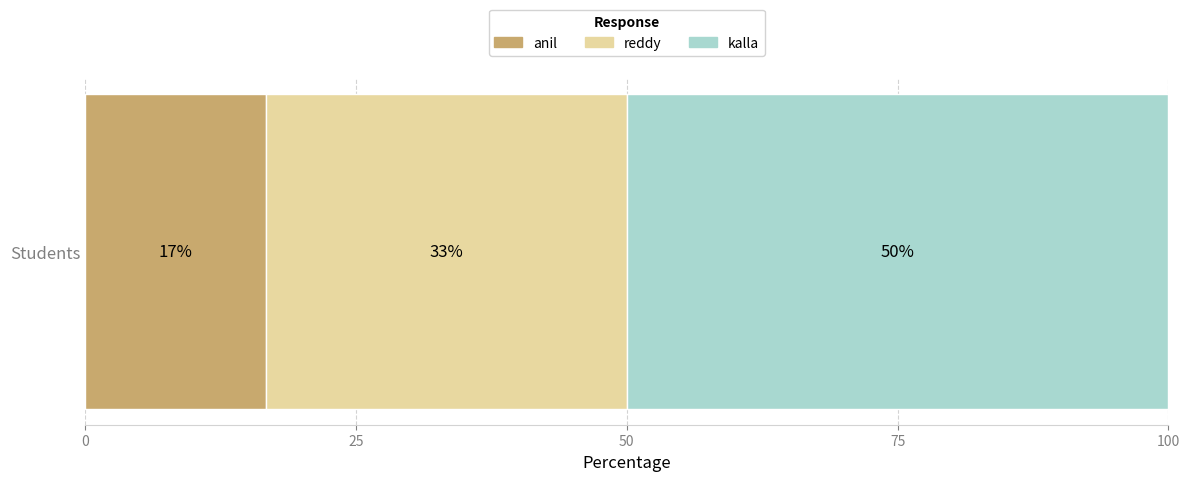

What are all the series names shown in the legend?

anil, reddy, kalla